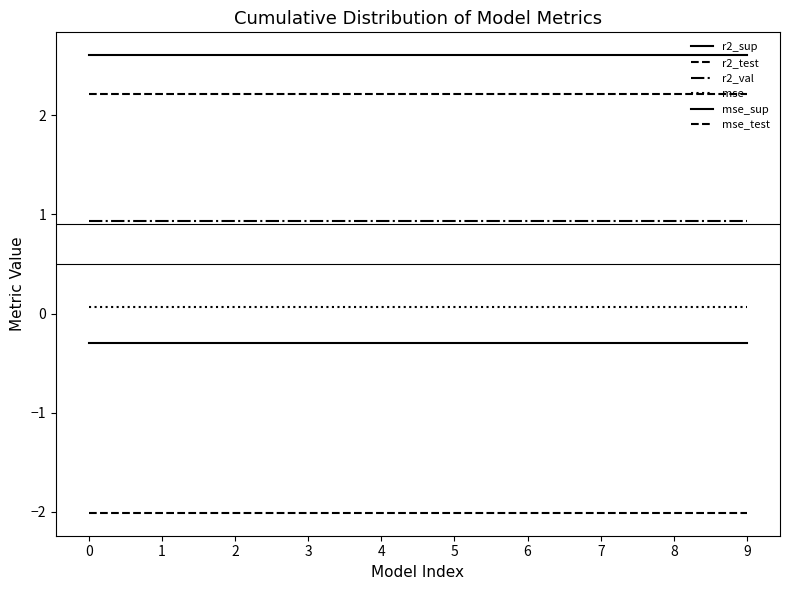

Does the chart have visible grid lines?

No